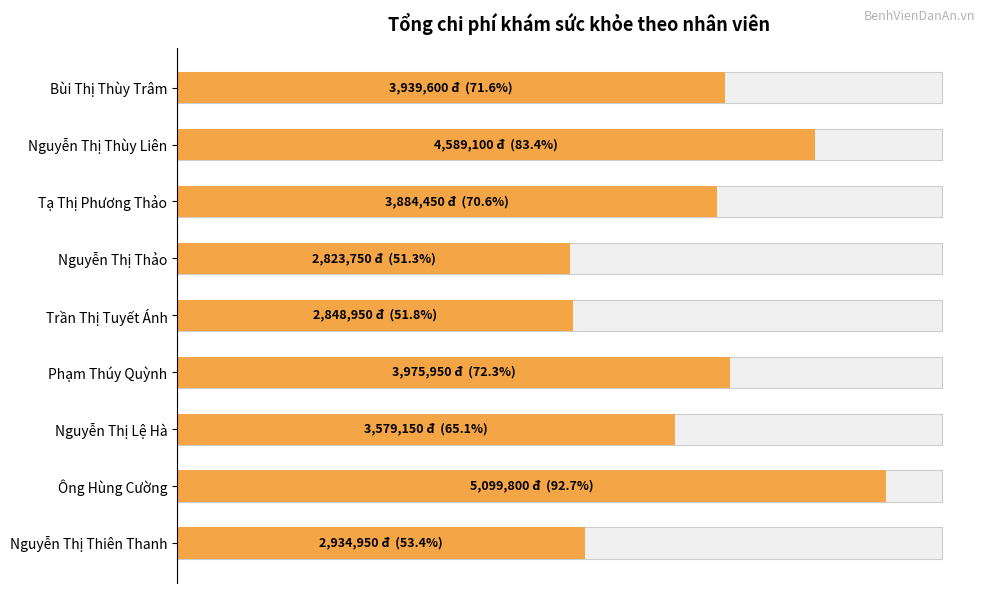

Reading left to right, what are all the values shown in this chart?

3939600	4589100	3884450	2823750	2848950	3975950	3579150	5099800	2934950